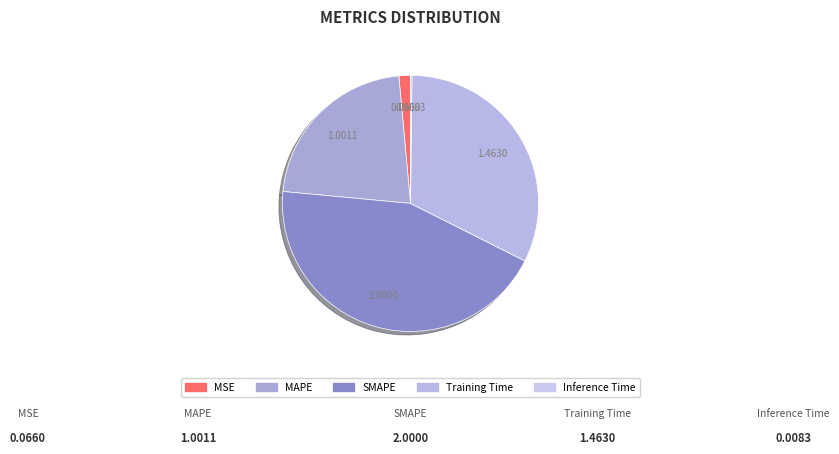

What is the largest slice in the pie chart?

SMAPE